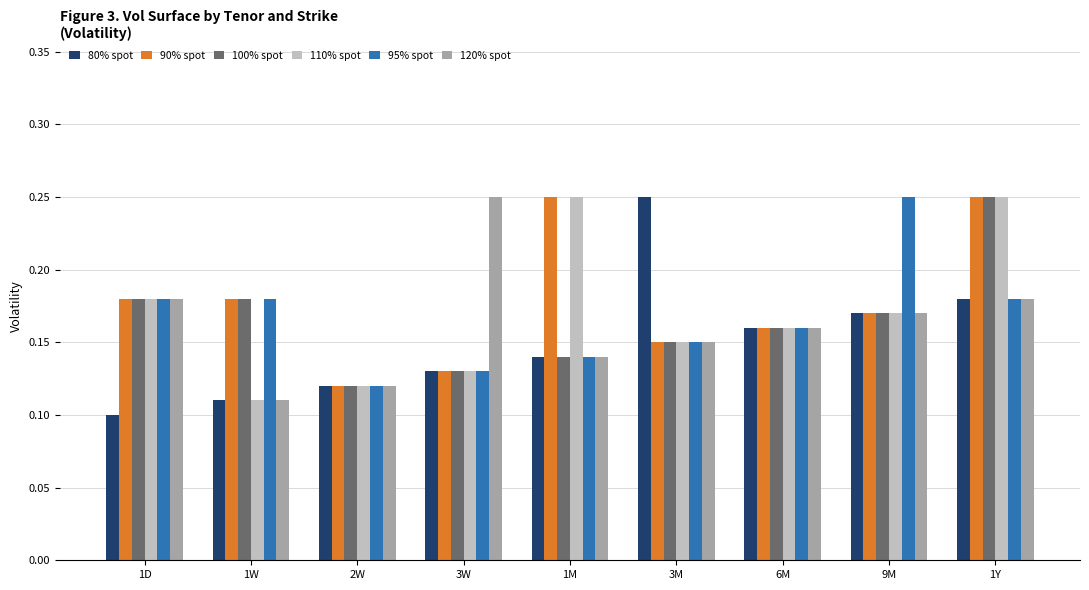

Between 2W and 9M, which series saw the biggest shift?

95% spot